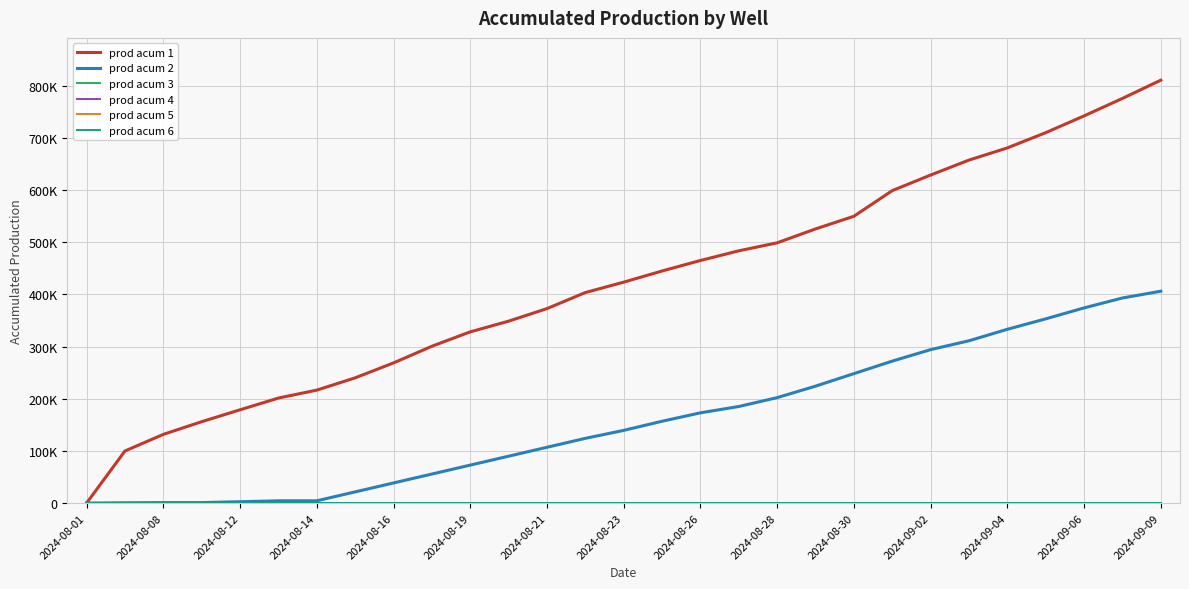

Which series has the largest total across all categories?

prod acum 1